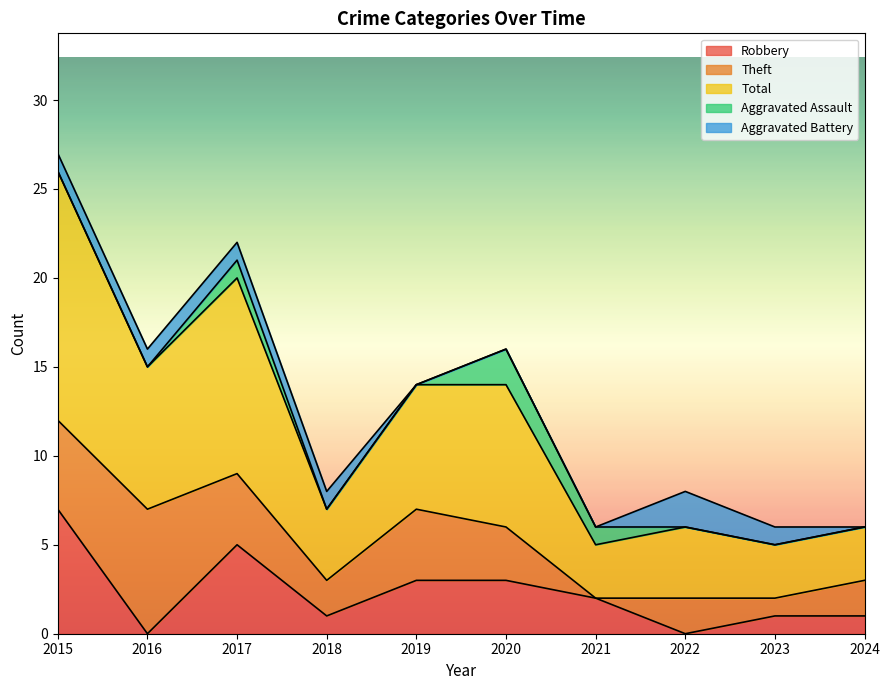

True or false: Theft has more than 2 points higher than both neighbors.

True